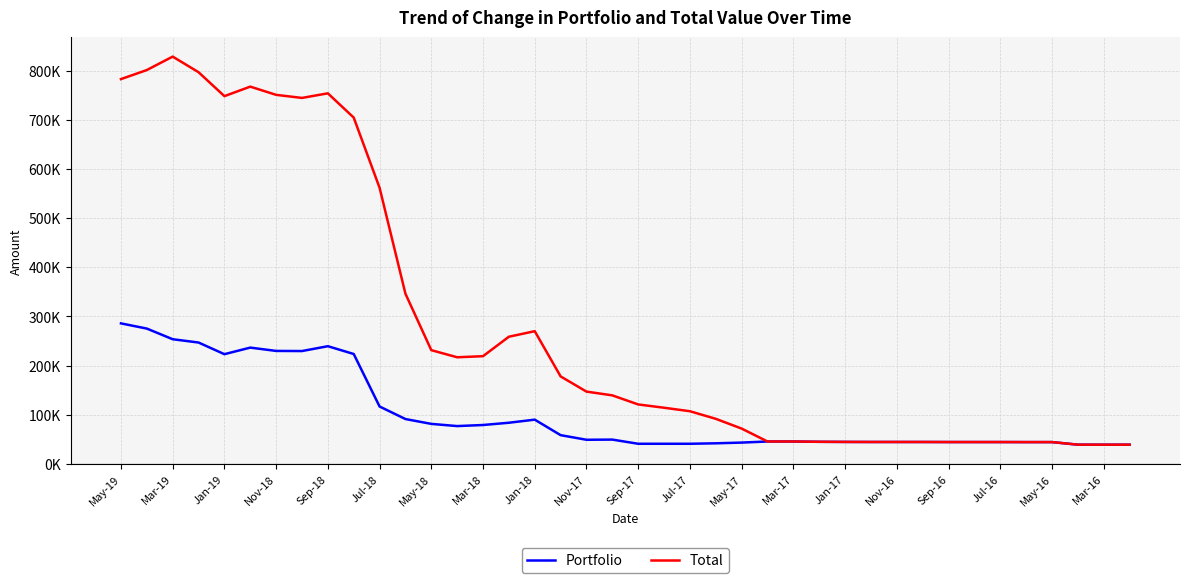

Does the chart display data point markers on the line(s)?

No